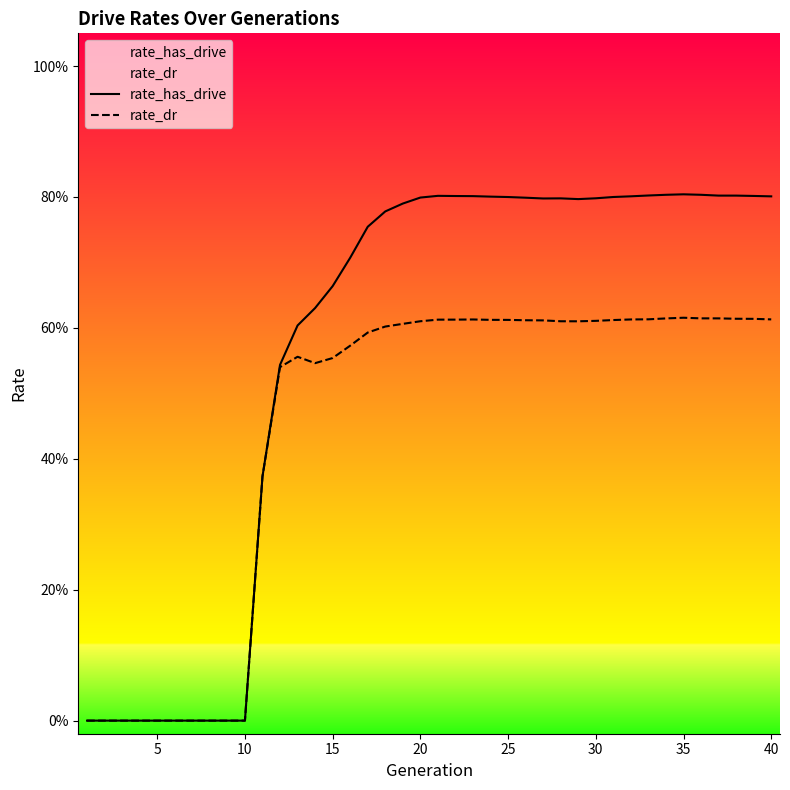

In rate_dr, how many points are lower than both neighbors (excluding endpoints)?

2